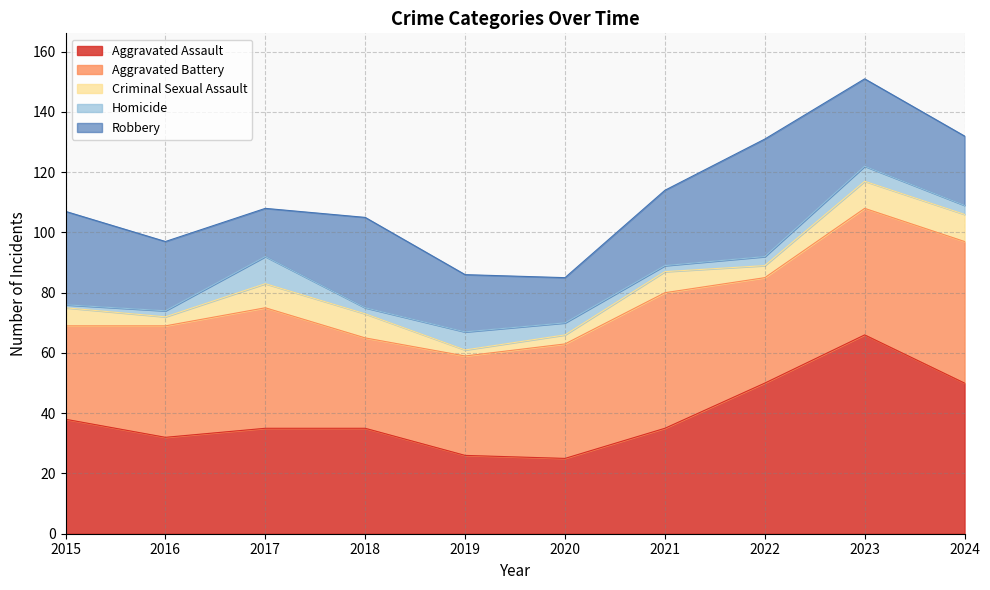

At which label is Aggravated Assault closest to 45?

2022